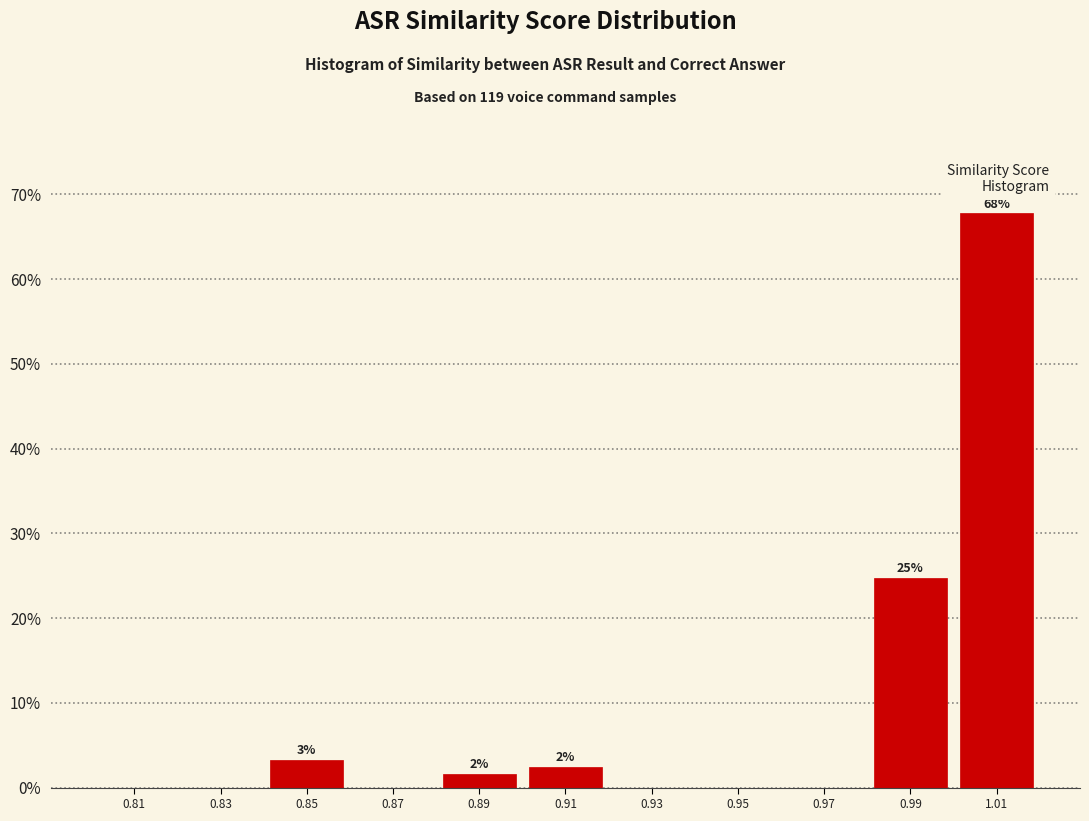

Which range on the x-axis has the tallest bar?

1.00 to 1.02